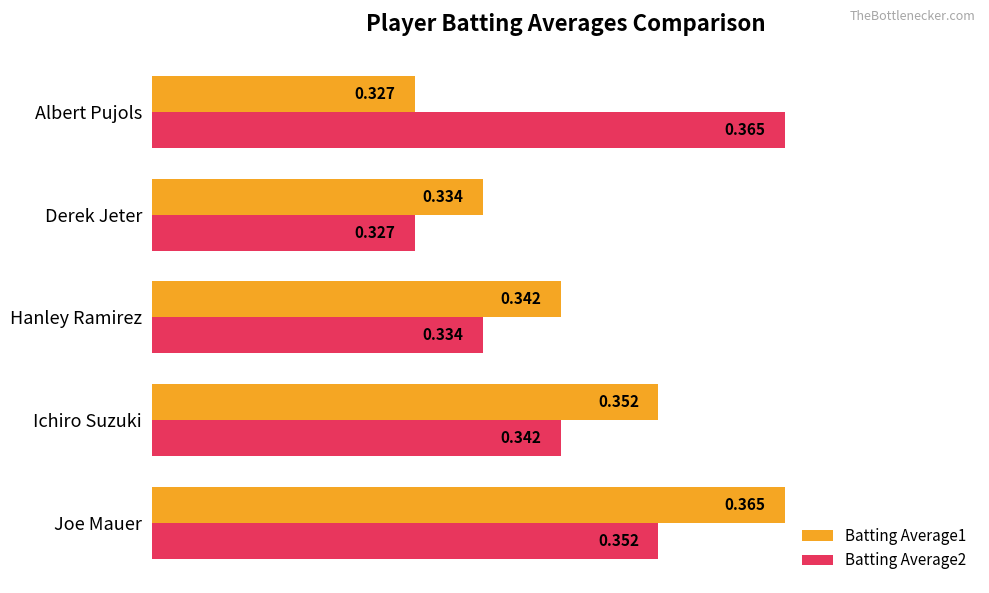

At which label is Batting Average2 closest to 0?

Derek Jeter